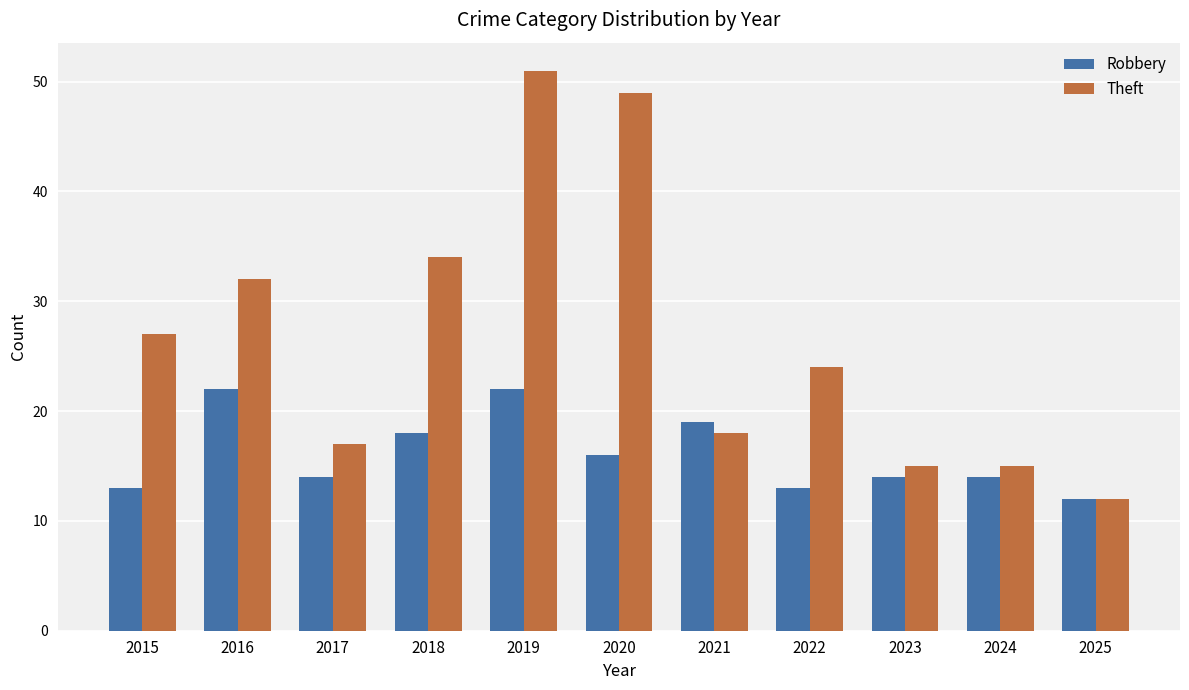

At how many categories does at least one series exceed 22?

6